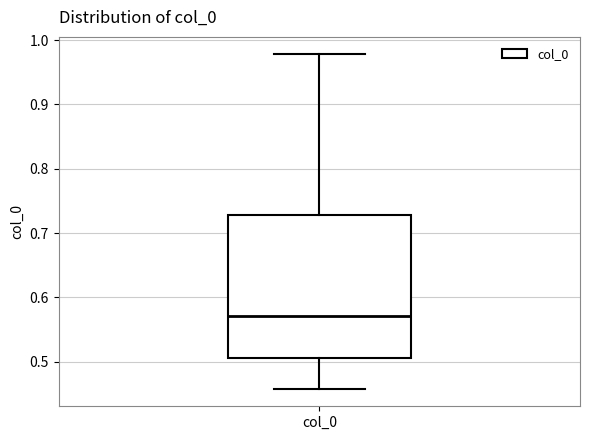

Transcribe this box plot: give where the median line is, the range the box spans, and where the two whiskers end, as read against the y-axis. The values are not printed on the chart, so give them approximately, as read against the axis.

median 0.57, box 0.51 to 0.73, whiskers 0.46 to 0.98